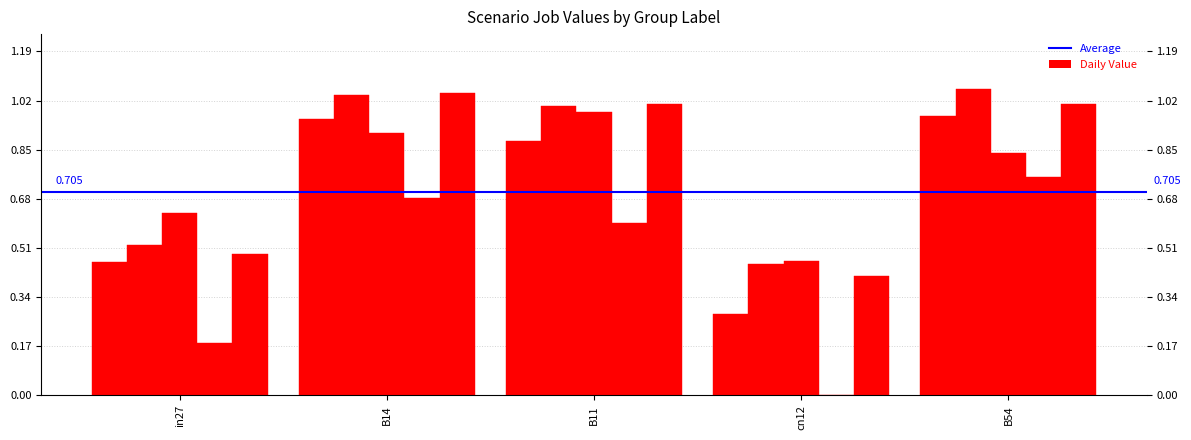

At which category is the sum across all series the highest?

B14